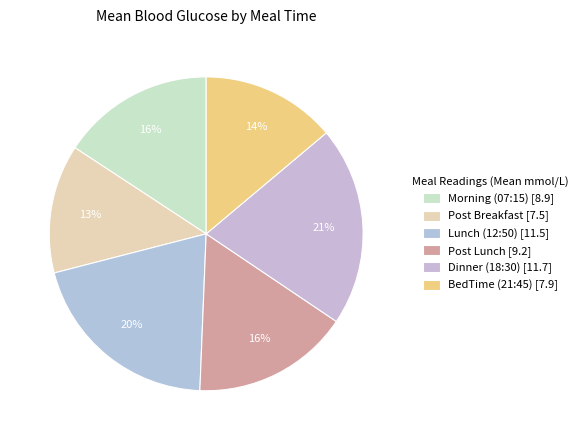

Is the sum of Post Breakfast and Dinner (18:30) greater than half?

No